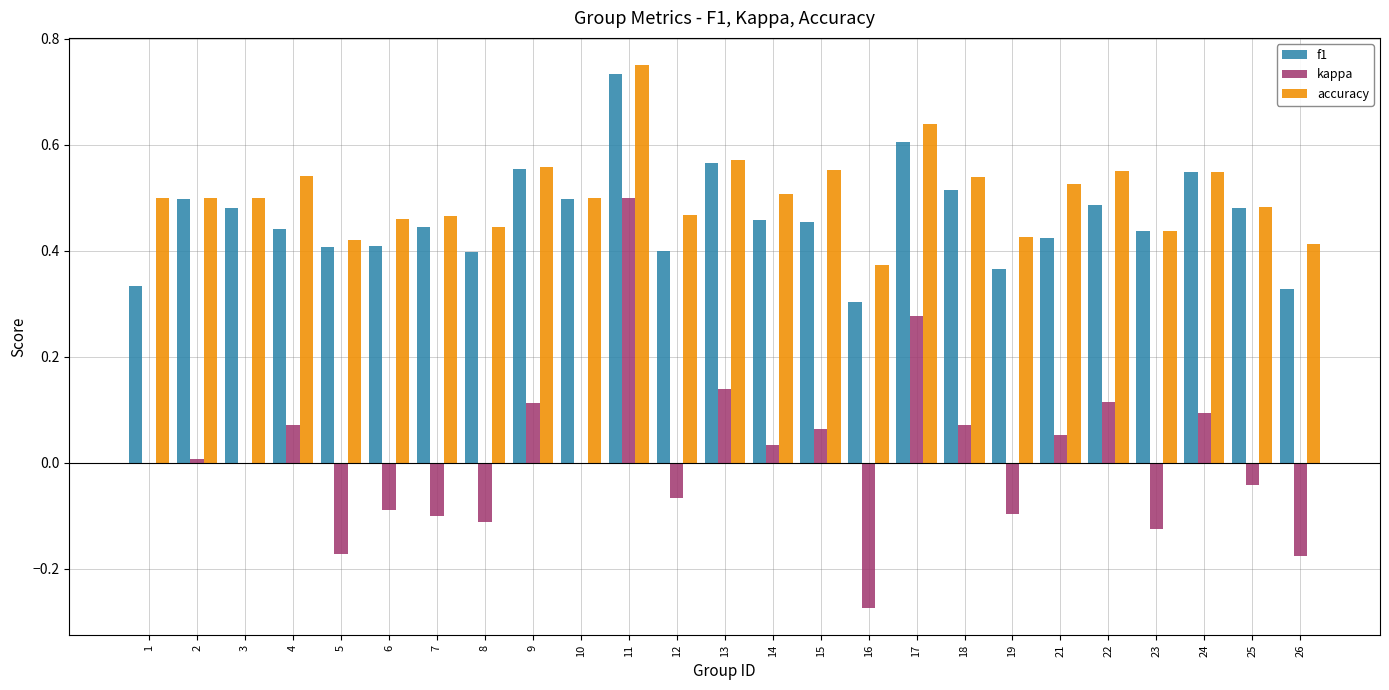

At which category is the sum across all series the highest?

11